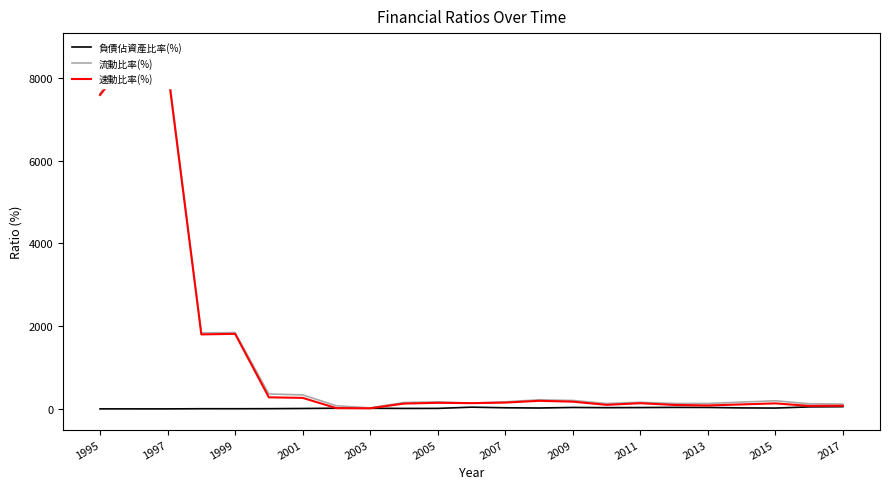

How many interior local peaks does the 流動比率(%) series have?

6